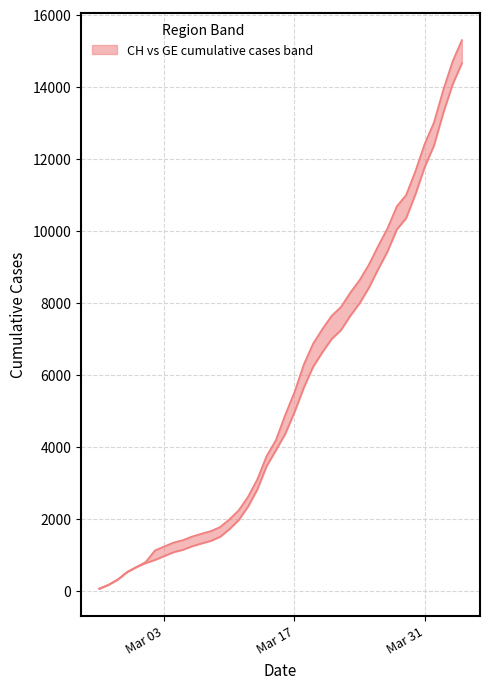

What is the difference between the maximum and second lowest values in the GE series?

14484